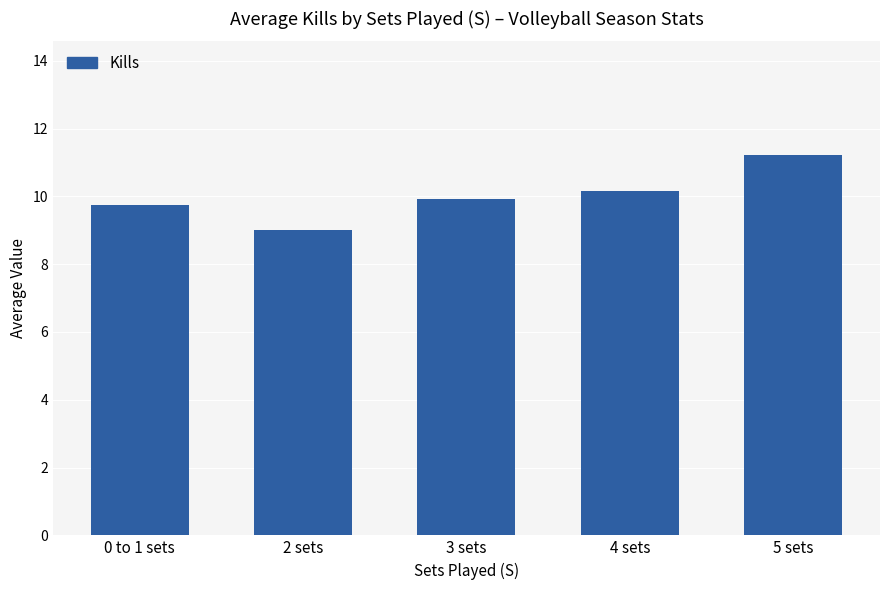

What is the difference between the maximum and minimum values?

2.2